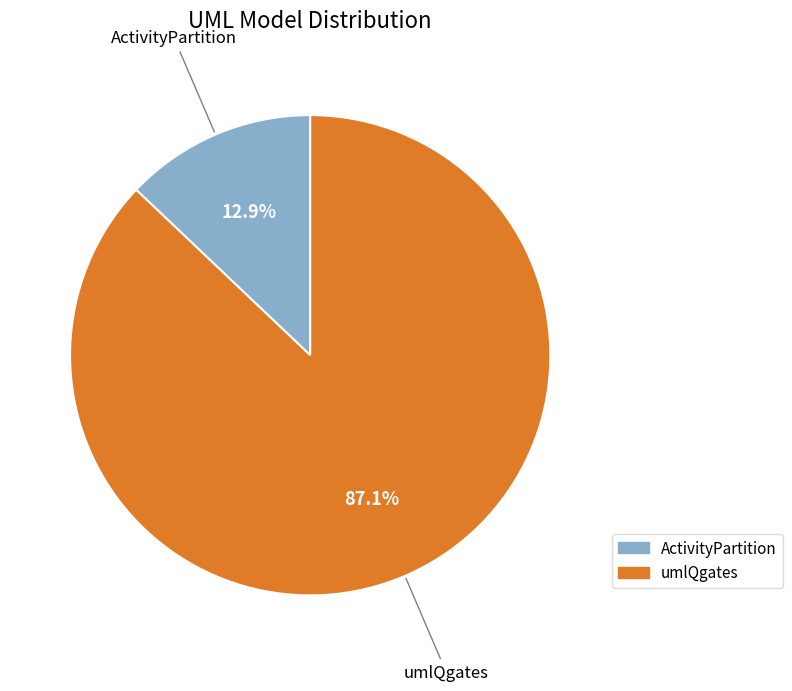

Count the number of slices in the pie.

2